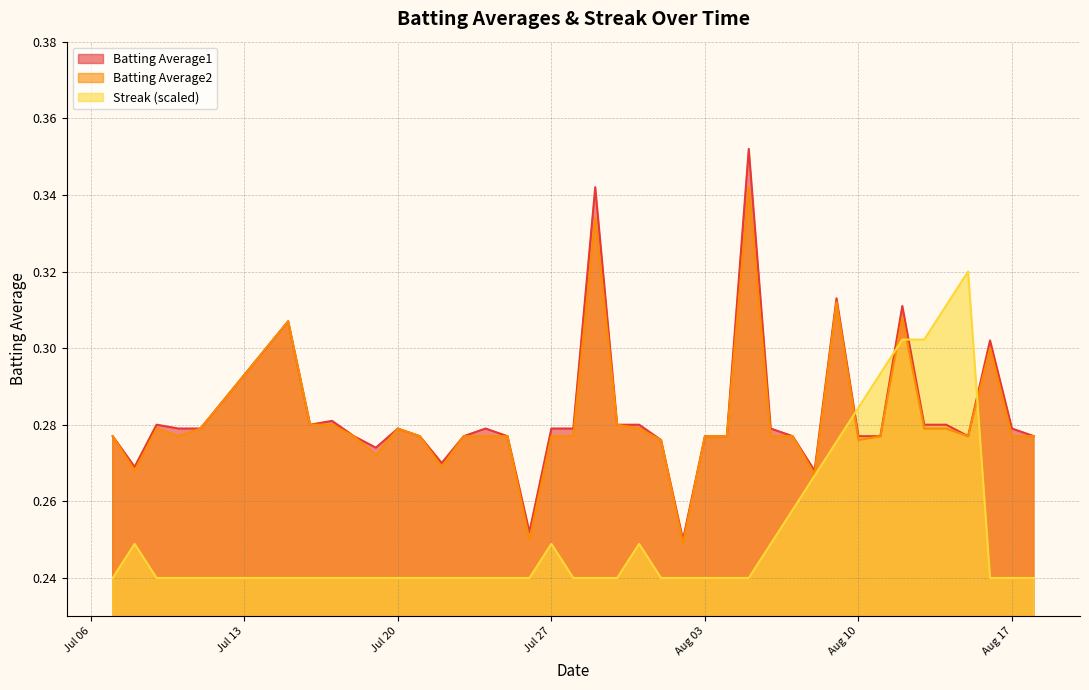

What is the label of the 15th point from the left?

2010-07-24